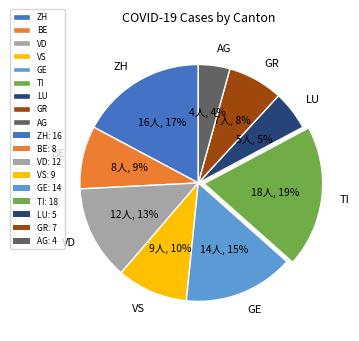

Which slice is the largest?

TI